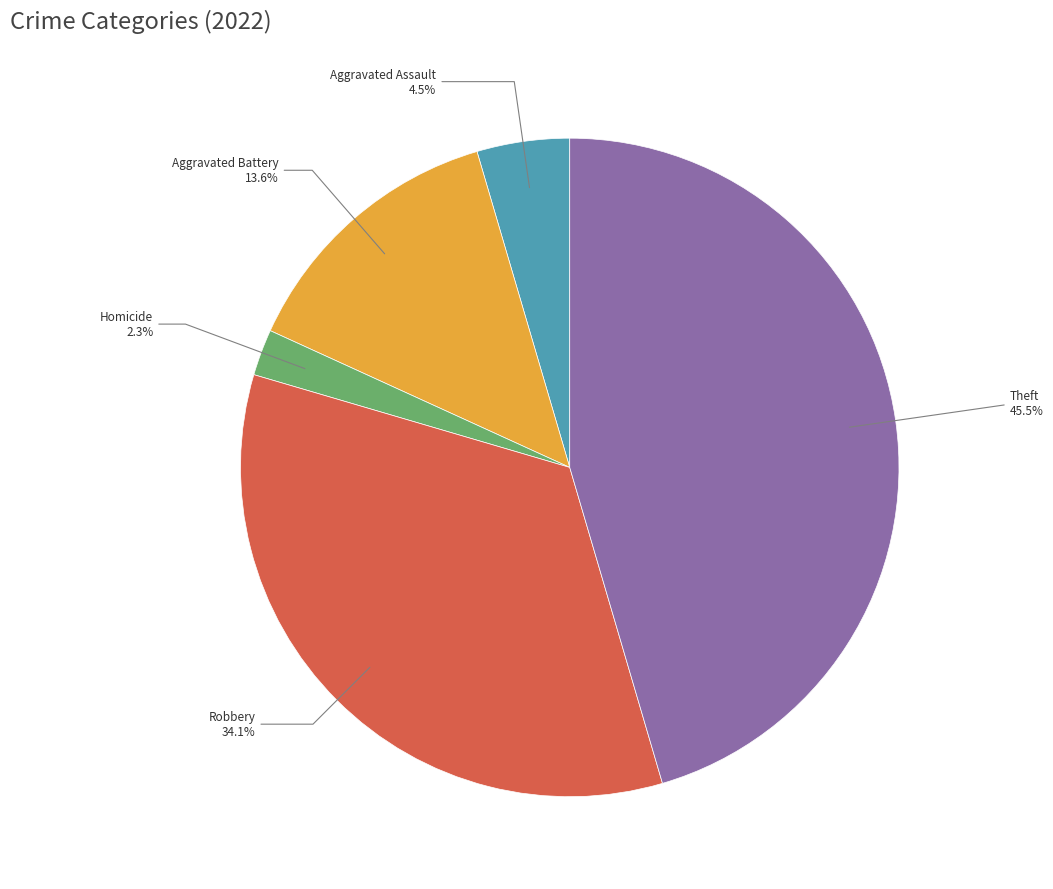

How many segments does this pie chart have?

5